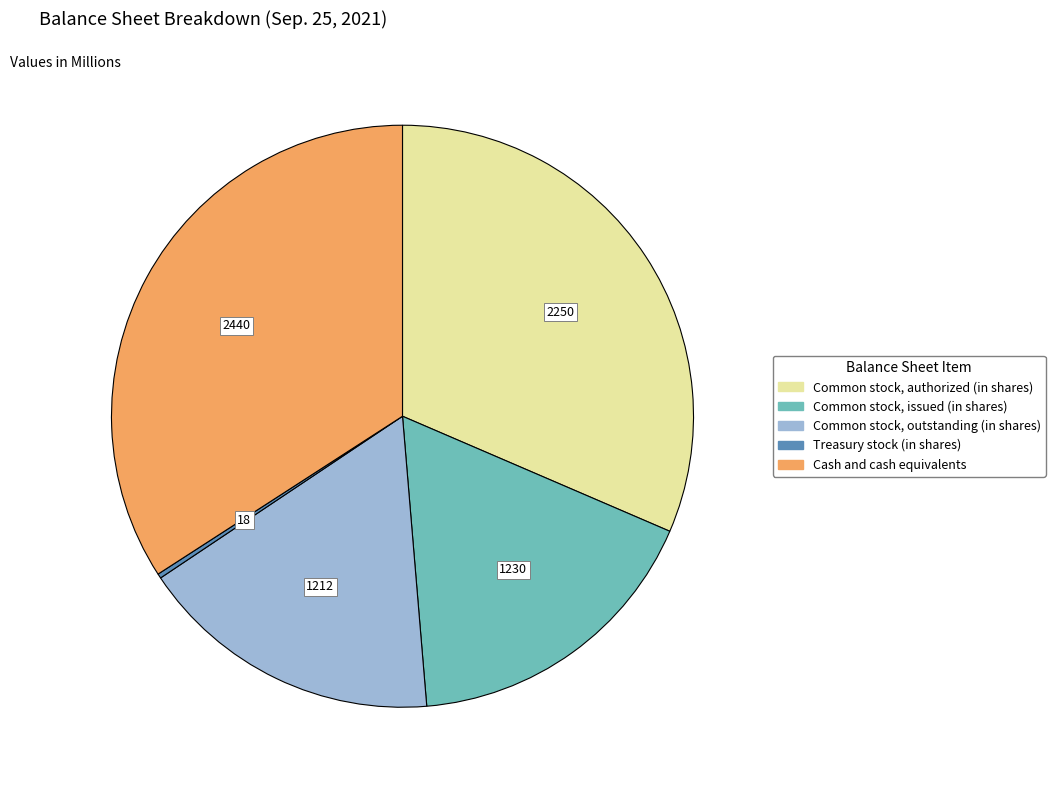

Is there any slice that represents more than half of the pie?

No